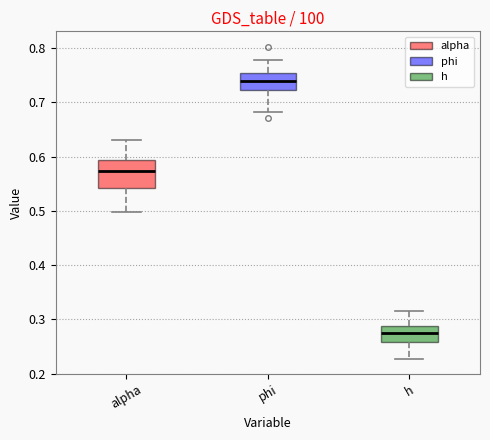

Reading left to right, transcribe this box plot: for each box, give where its median line is, the range the box spans, and where its two whiskers end, as read against the y-axis. The values are not printed on the chart, so give them approximately, as read against the axis.

alpha: median 0.57, box 0.54 to 0.59, whiskers 0.50 to 0.63
phi: median 0.74, box 0.72 to 0.75, whiskers 0.68 to 0.78
h: median 0.28, box 0.26 to 0.29, whiskers 0.23 to 0.32